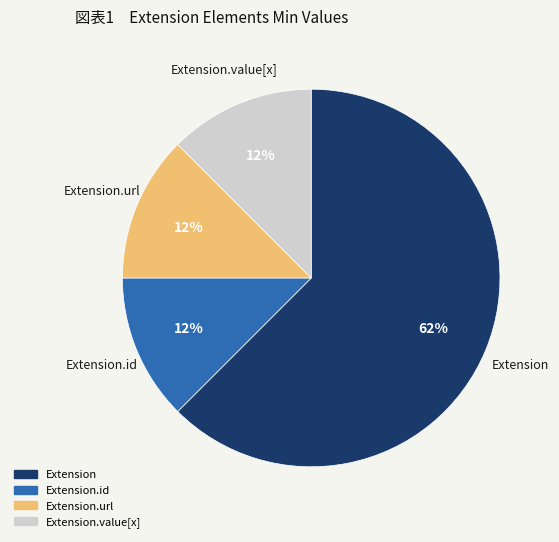

To the nearest percent, what is the average slice percentage?

25%